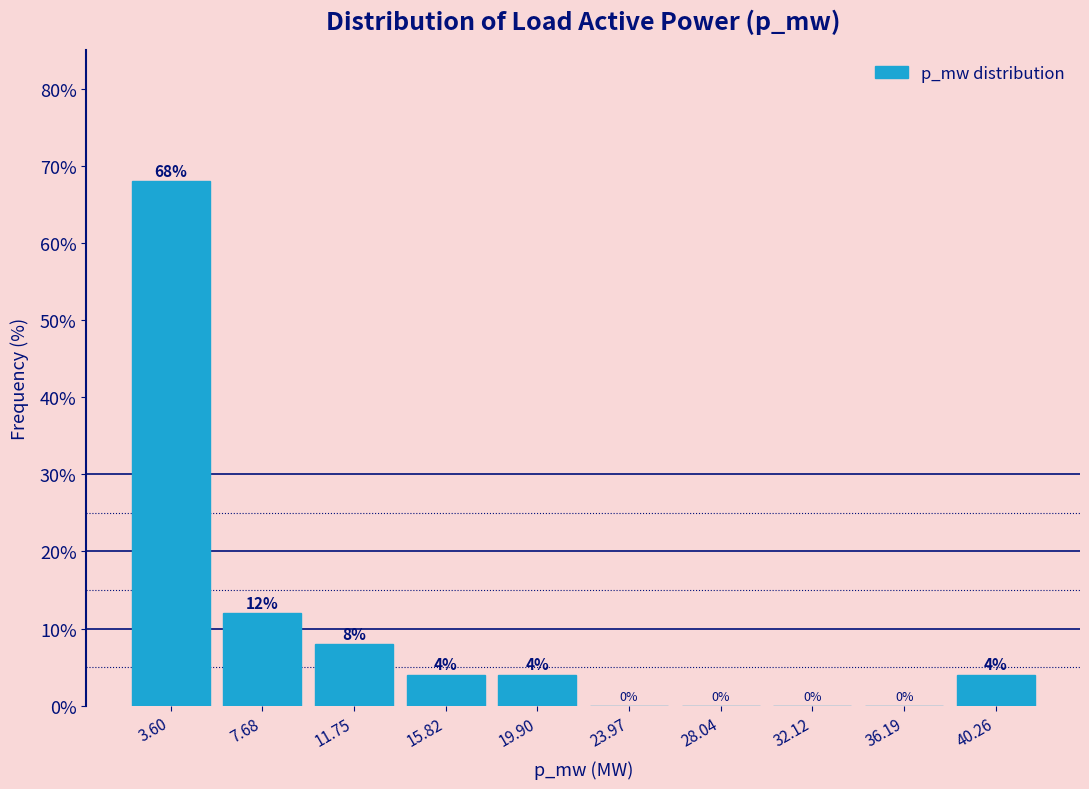

Reading right to left, extract all data points from this chart.

40.26=4	36.19=0	32.12=0	28.04=0	23.97=0	19.90=4	15.82=4	11.75=8	7.68=12	3.60=68